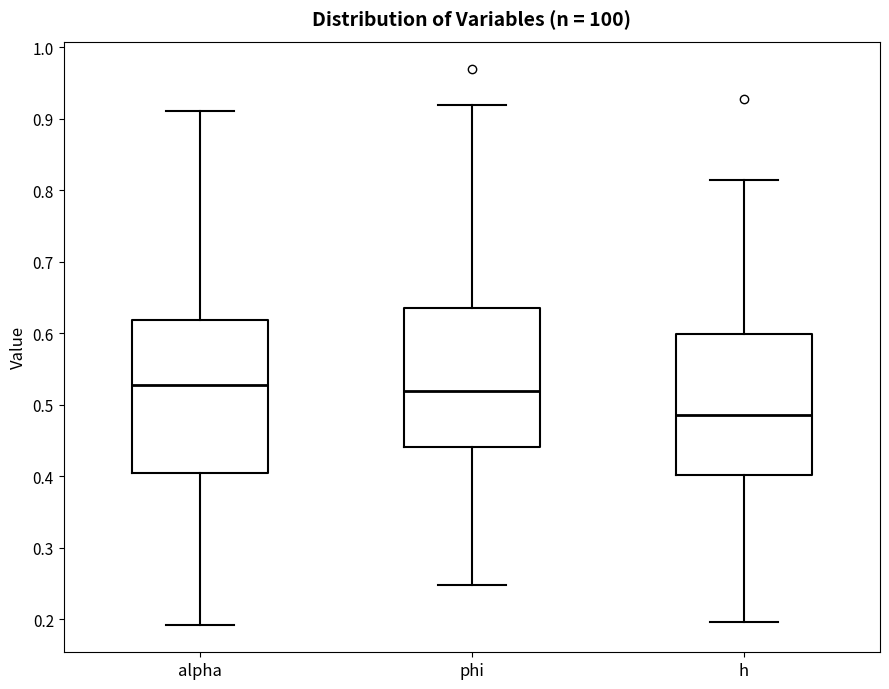

Reading left to right, read every box against the y-axis: the position of its median line, the range the box covers, and the ends of its whiskers. The values are not printed on the chart, so give them approximately, as read against the axis.

alpha: median 0.53, box 0.40 to 0.62, whiskers 0.19 to 0.91
phi: median 0.52, box 0.44 to 0.63, whiskers 0.25 to 0.92
h: median 0.49, box 0.40 to 0.60, whiskers 0.20 to 0.81